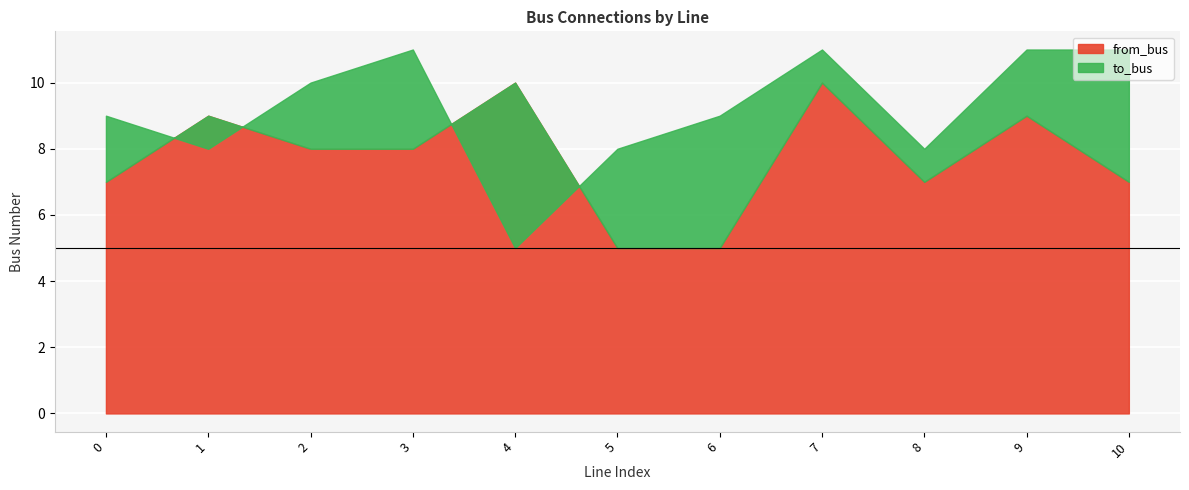

Rank the series by their maximum value, from lowest to highest.

from_bus, to_bus